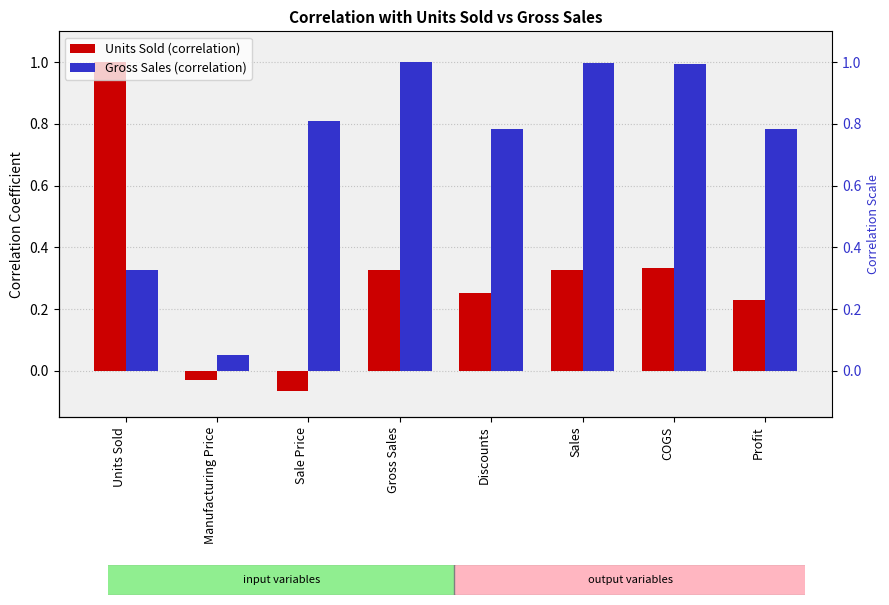

How many bars are there in each group?

2